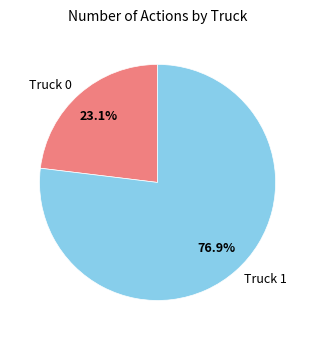

To the nearest percent, what is the difference between the largest and smallest slice percentages?

54%